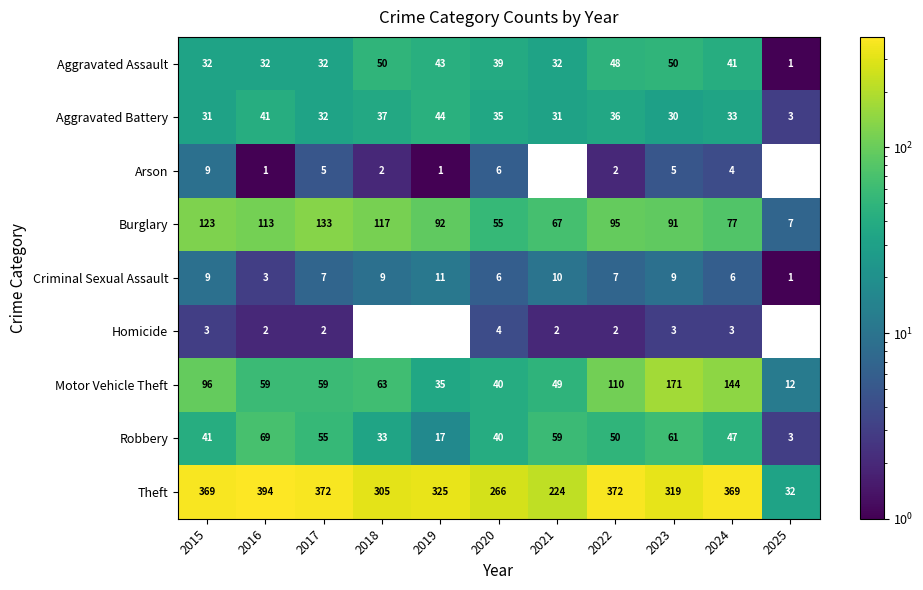

What is the average value of the Robbery series?

43